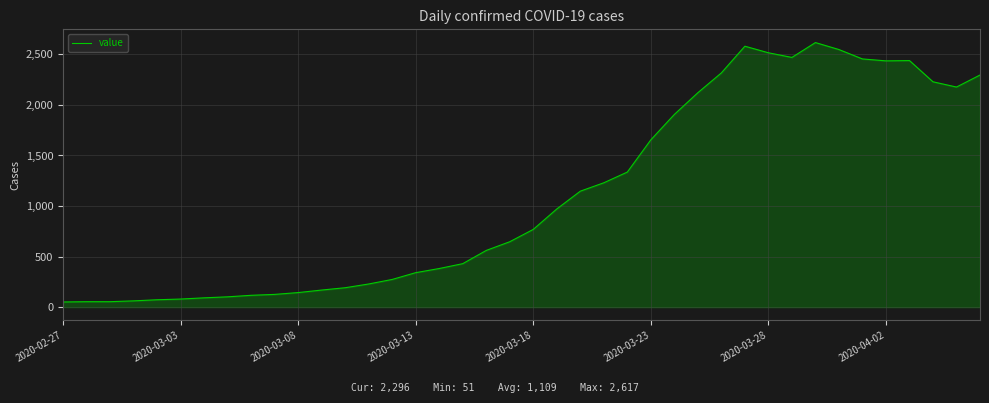

What is the maximum value shown in the chart?

2617